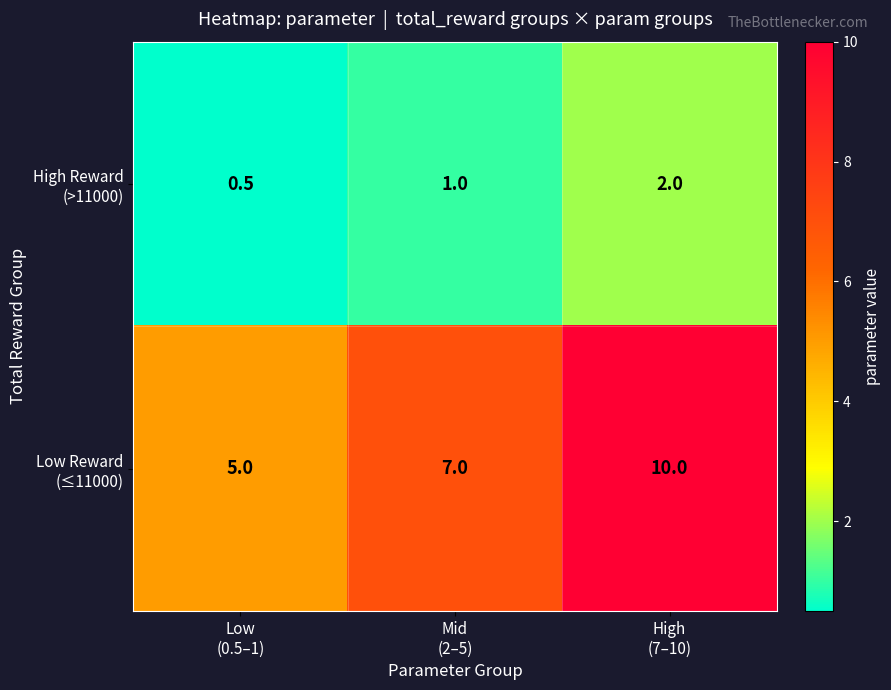

What is the smallest value displayed?

0.5